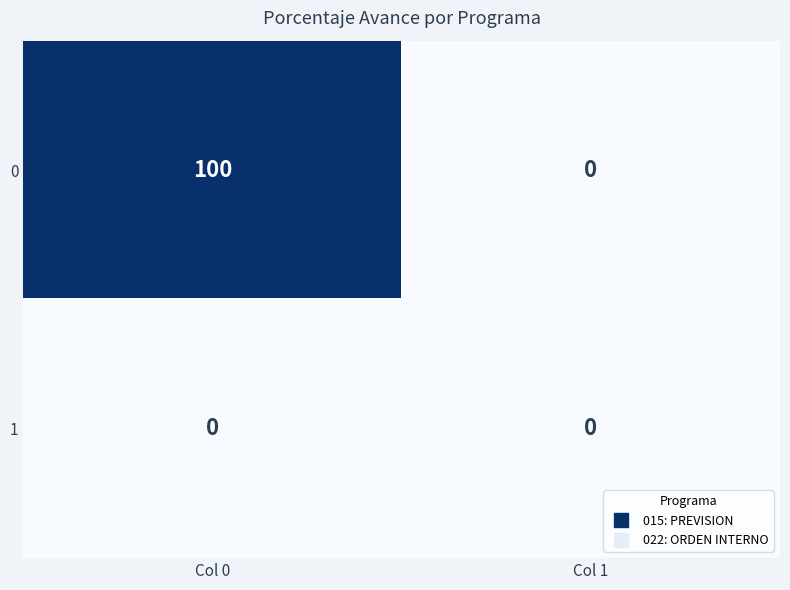

The 1 series shows 0 at Col 1. True or false?

True